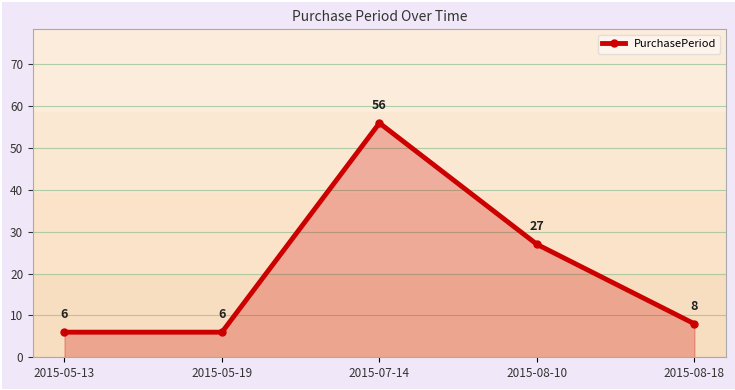

What is the difference between the second highest and minimum values?

21